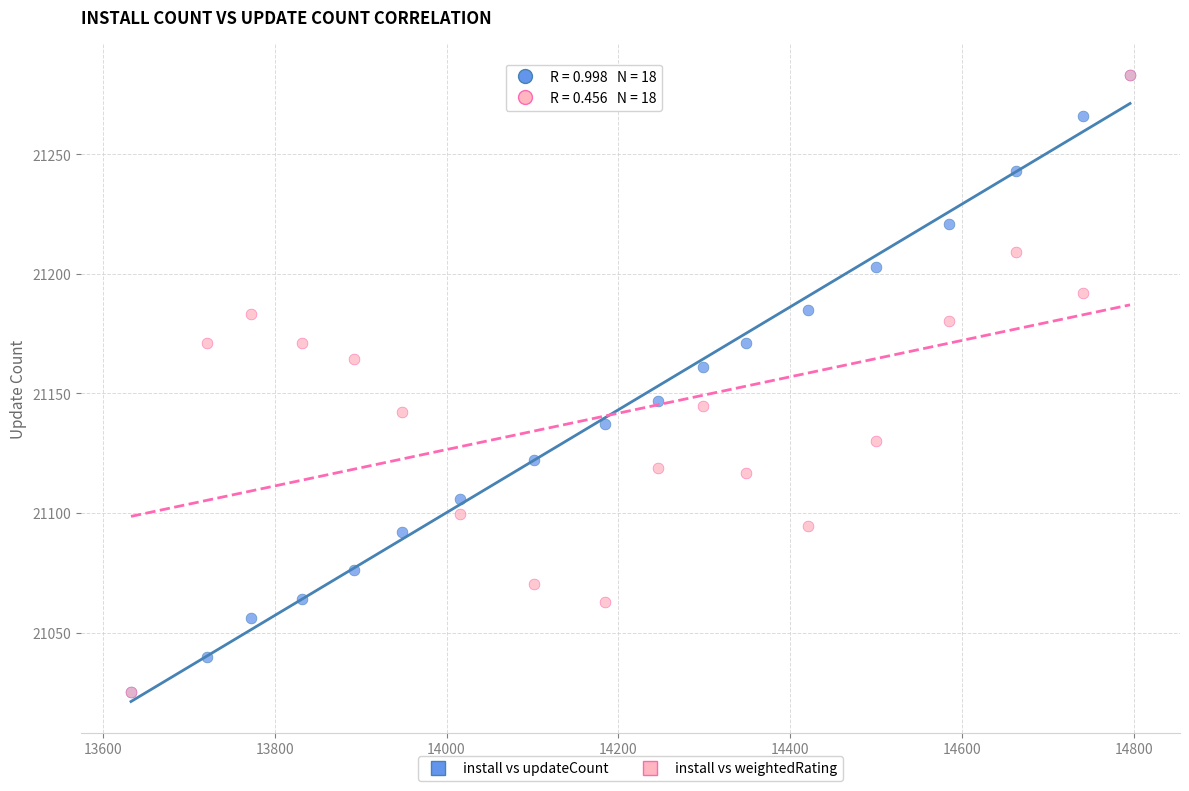

What are all the series names shown in the legend?

install vs updateCount, install vs weightedRating